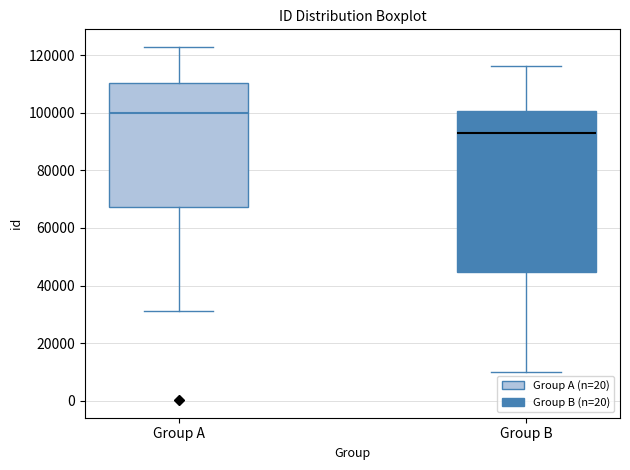

Reading left to right, read every box against the y-axis: the position of its median line, the range the box covers, and the ends of its whiskers. The values are not printed on the chart, so give them approximately, as read against the axis.

Group A: median 100000, box 68000 to 110000, whiskers 32000 to 122000
Group B: median 94000, box 44000 to 100000, whiskers 10000 to 116000